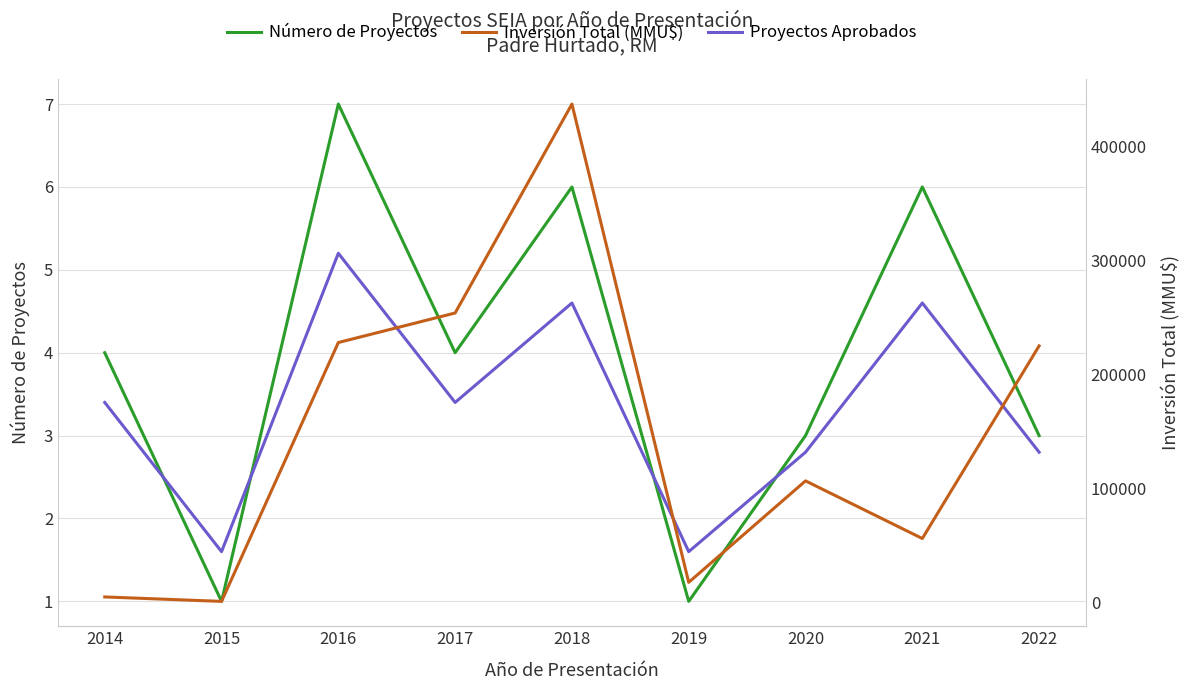

Reading left to right, what are all the values shown in this chart?

Número de Proyectos: 4.0	1.0	7.0	4.0	6.0	1.0	3.0	6.0	3.0
Proyectos Aprobados: 3.4	1.6	5.2	3.4	4.6	1.6	2.8	4.6	2.8
Inversión Total (MMU$): 5000.0	1100.0	227960.0	253846.0	436944.0	17800.0	106713.0	56213.0	225000.0